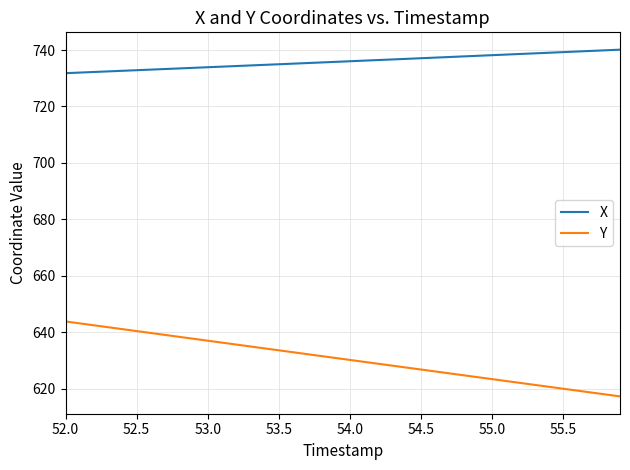

Rank the series by their maximum value, from lowest to highest.

Y, X